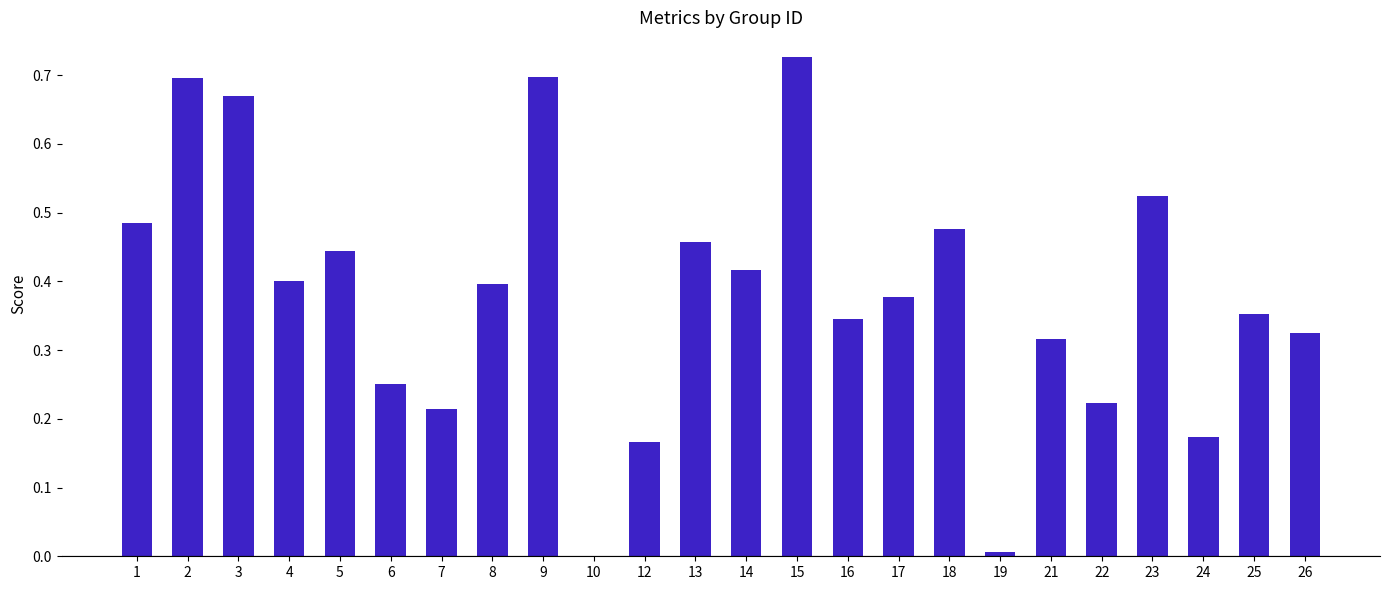

What is the sum of the values at 5 and 13?

0.9